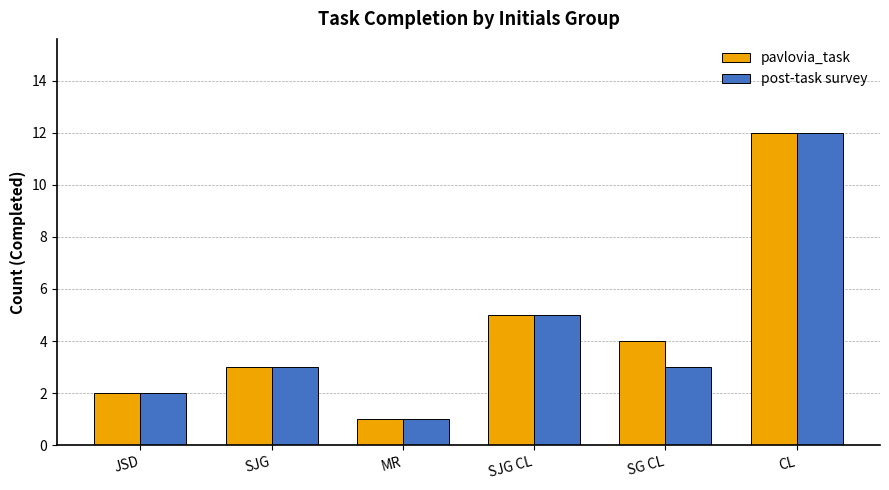

Reading left to right, transcribe all the data shown in this chart.

pavlovia_task: 2	3	1	5	4	12
post-task survey: 2	3	1	5	3	12